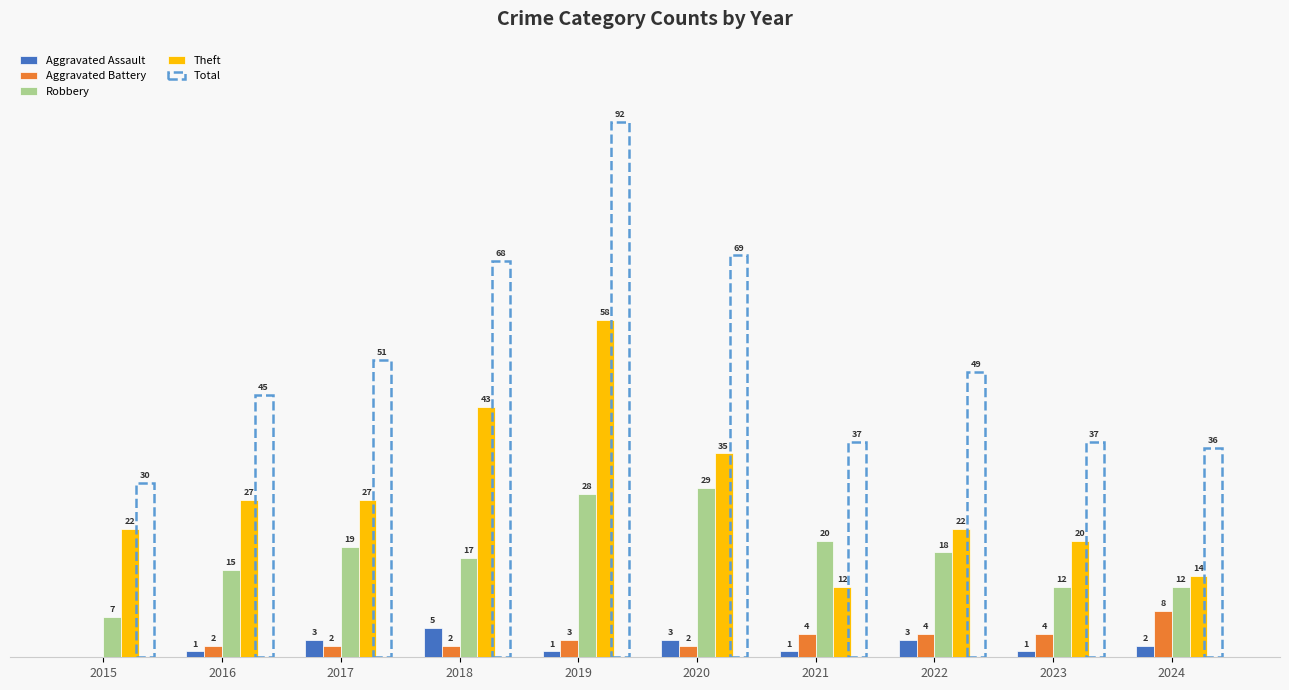

Which series changed the most between 2016 and 2019?

Total